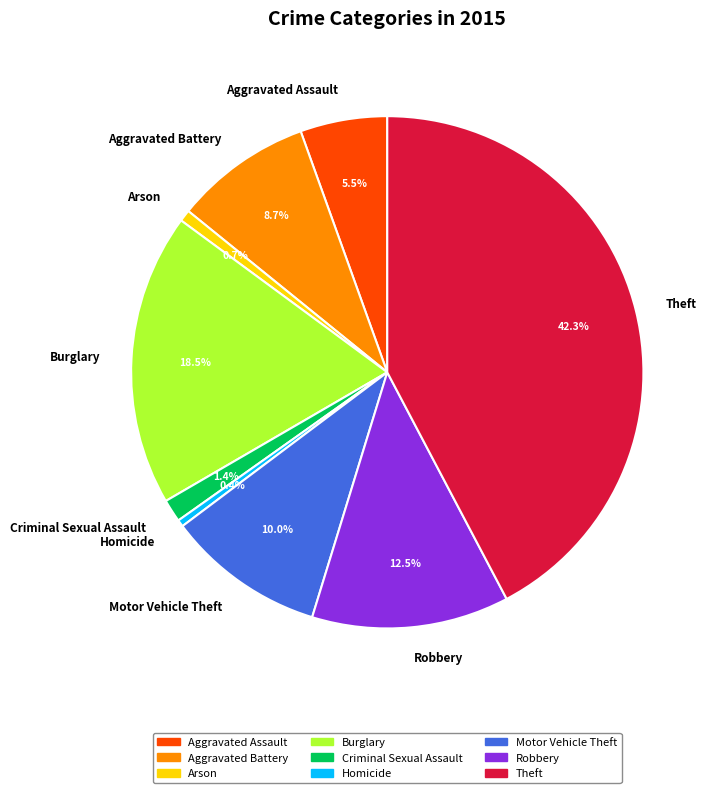

How much of the chart is everything except Motor Vehicle Theft?

90.0%